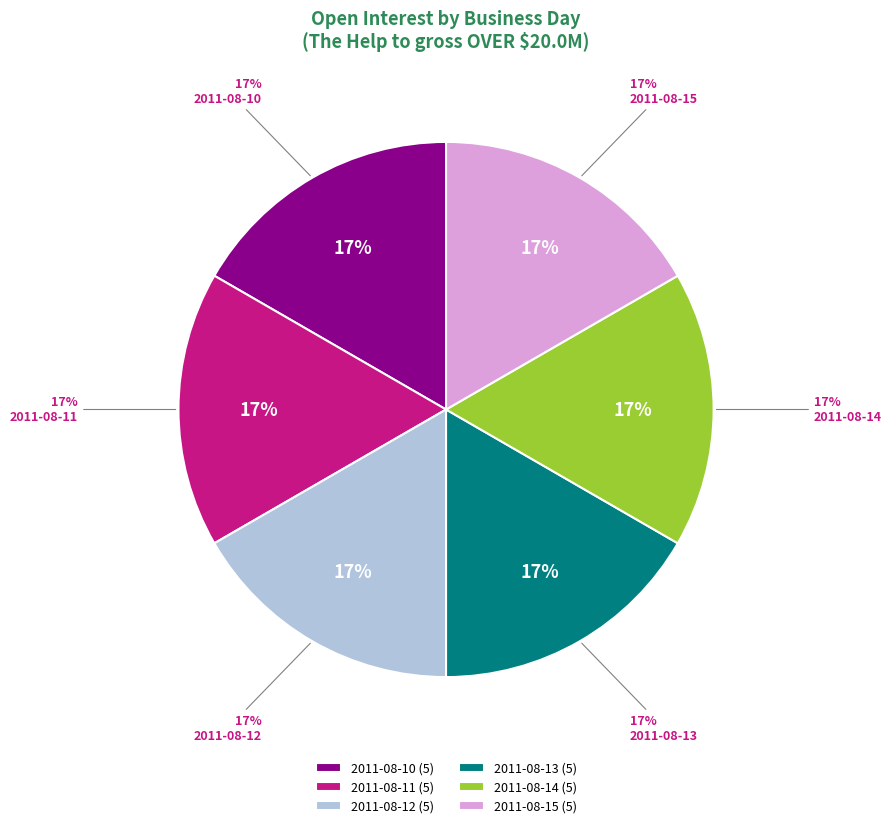

What percentage is the 2011-08-13 slice, to the nearest percent?

17%